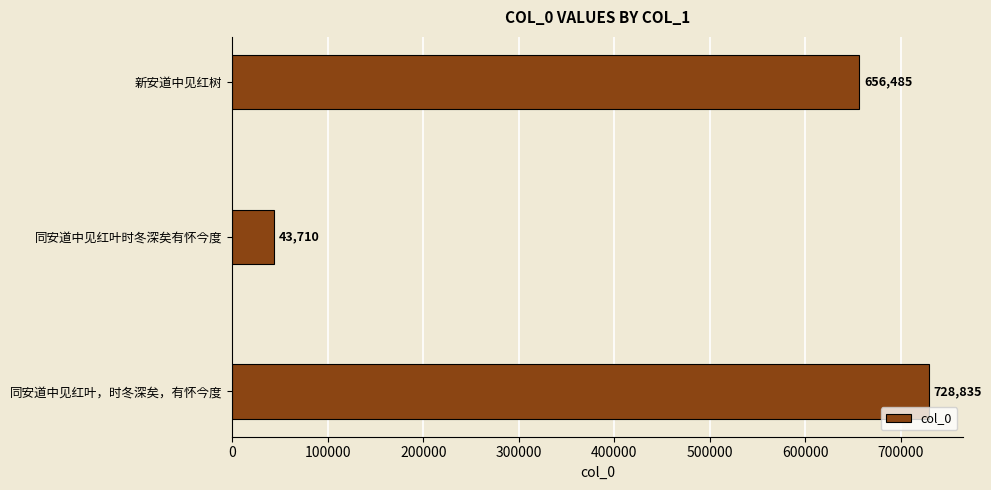

List the labels in order of value, smallest first.

同安道中见红叶时冬深矣有怀今度, 新安道中见红树, 同安道中见红叶，时冬深矣，有怀今度